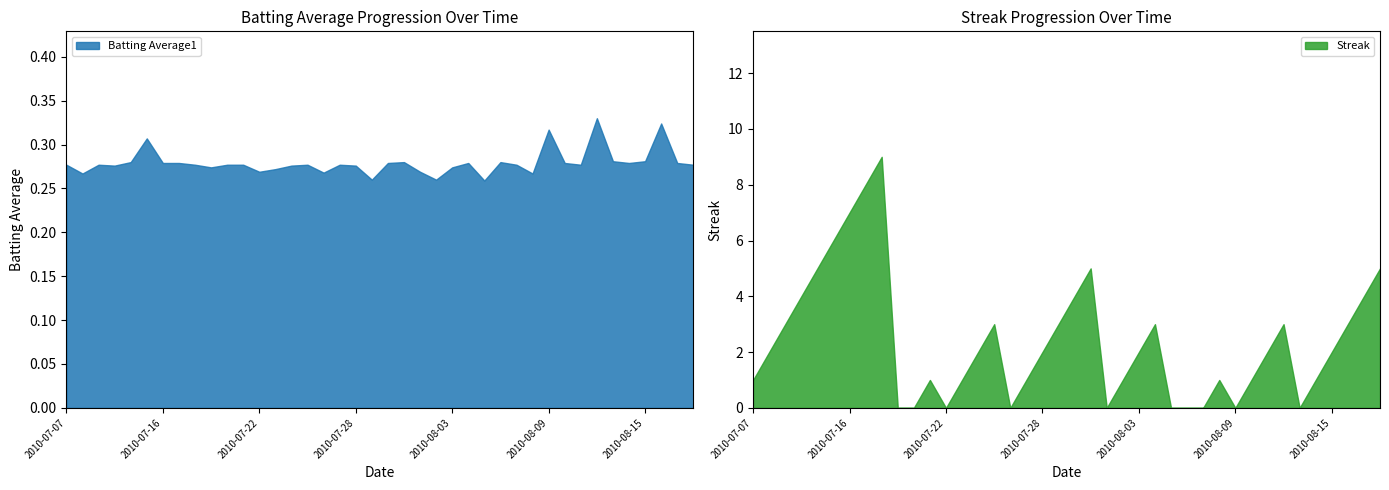

How many interior local valleys does the Batting Average1 series have?

11